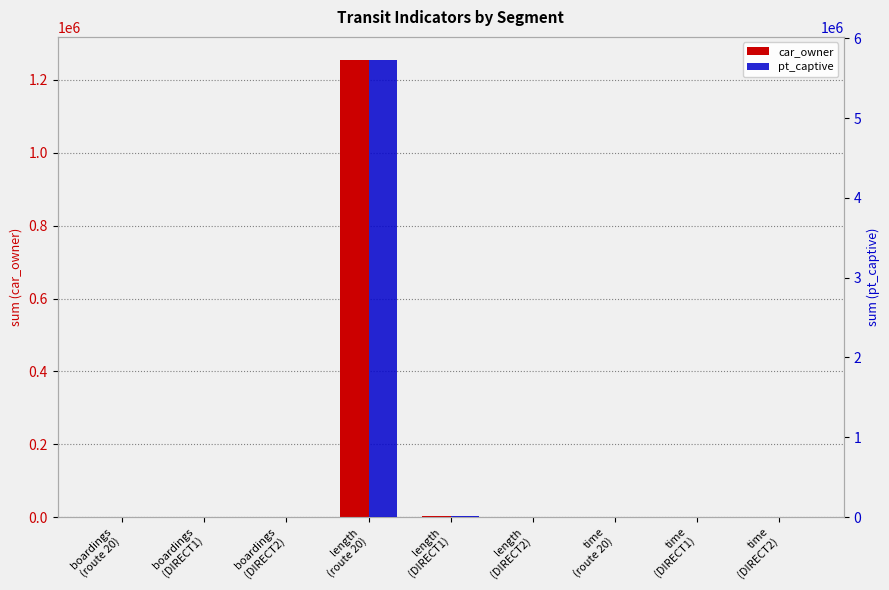

Read the car_owner value at length
(DIRECT1).

3060.0